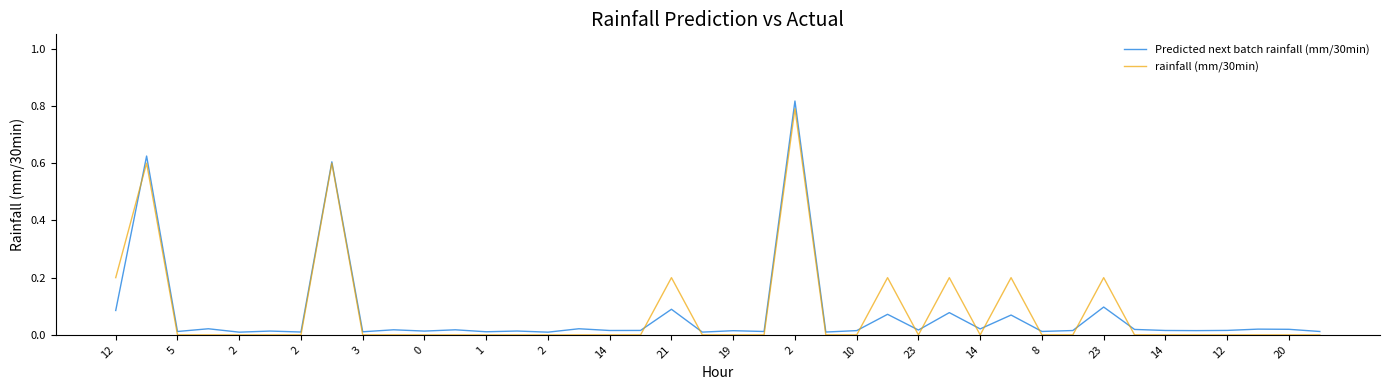

Which series has the largest range (max minus min)?

Predicted next batch rainfall (mm/30min)